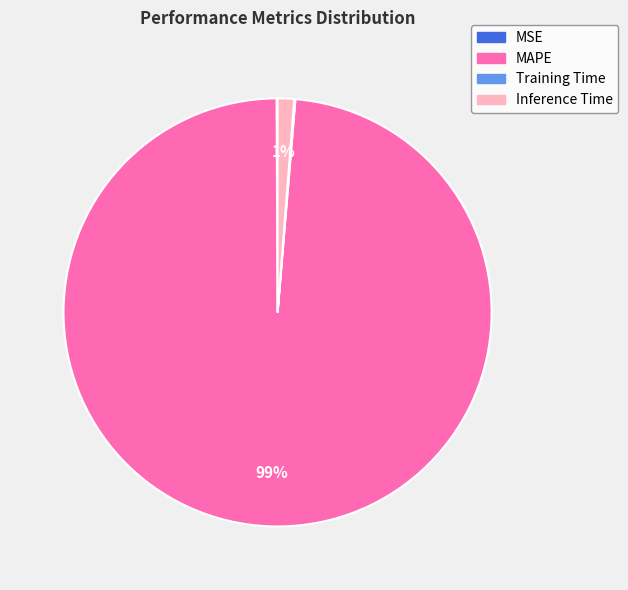

Which category accounts for the majority?

MAPE